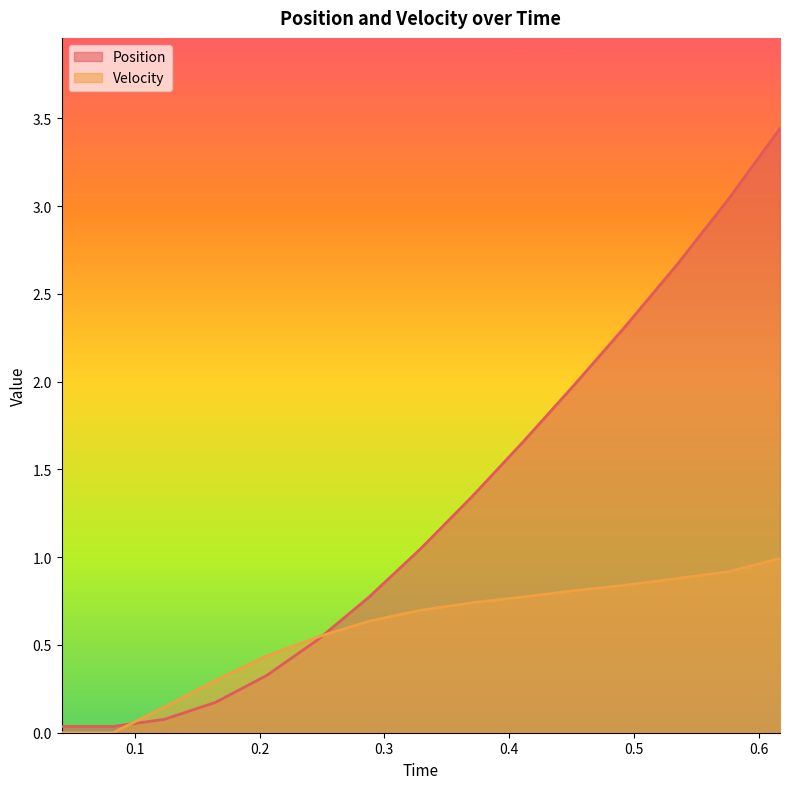

How many times do Velocity and Position cross each other?

2